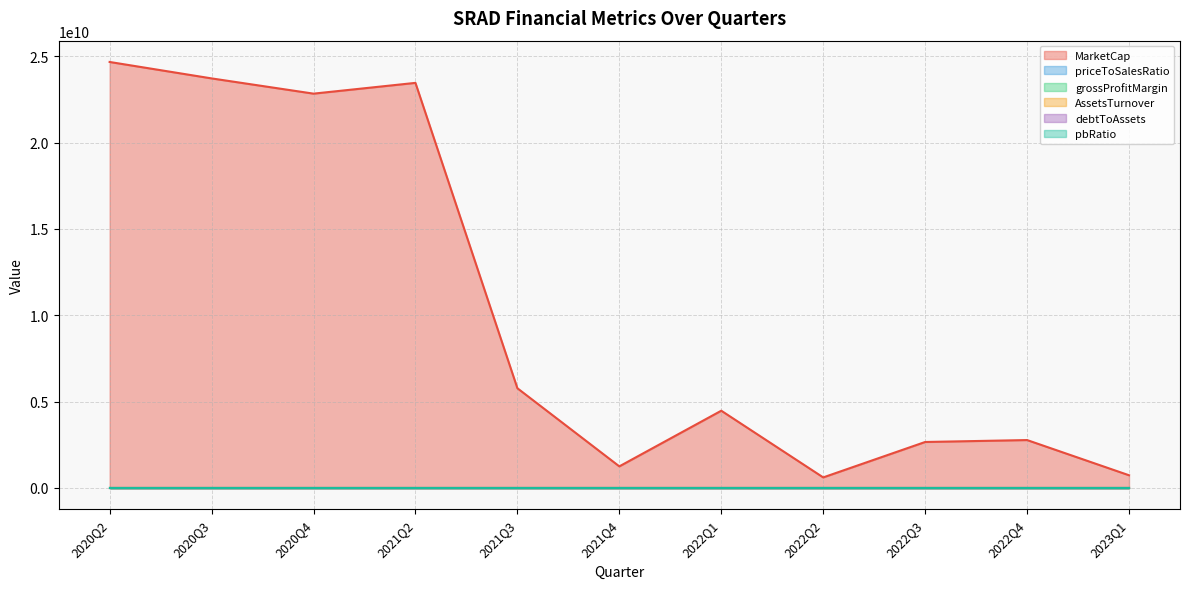

What is the difference between the second highest and minimum values in the AssetsTurnover series?

0.1